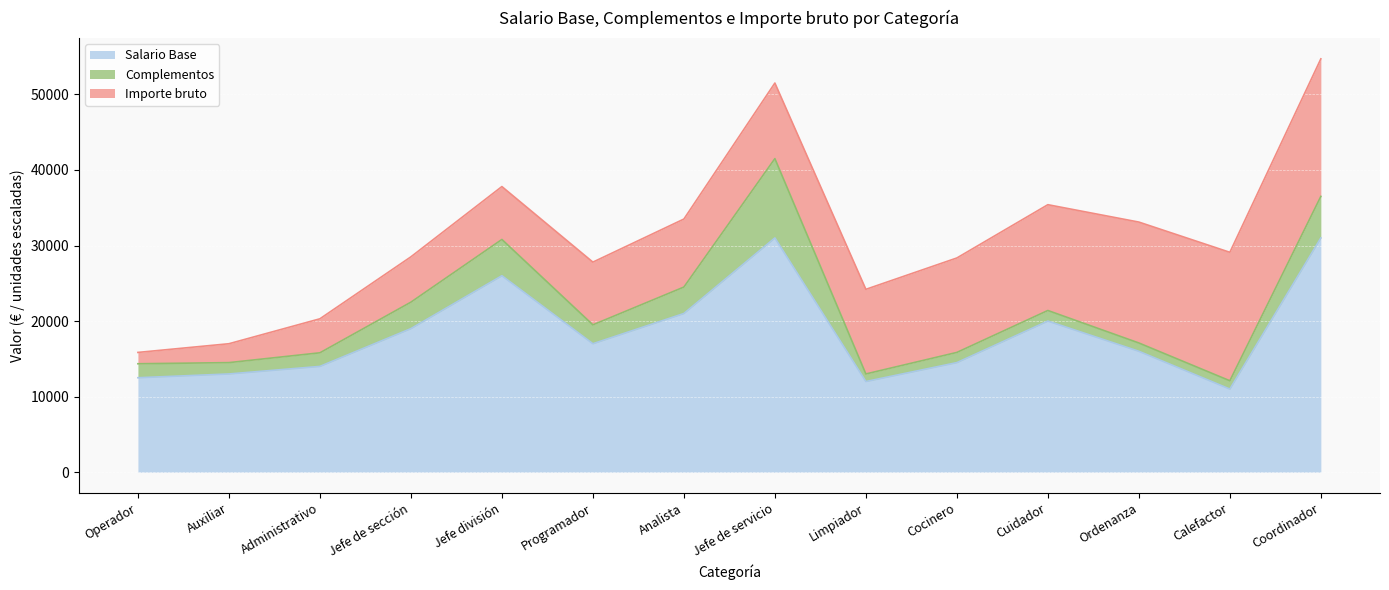

Is the value of Importe bruto at Programador greater than the value of Salario Base at Jefe división?

No